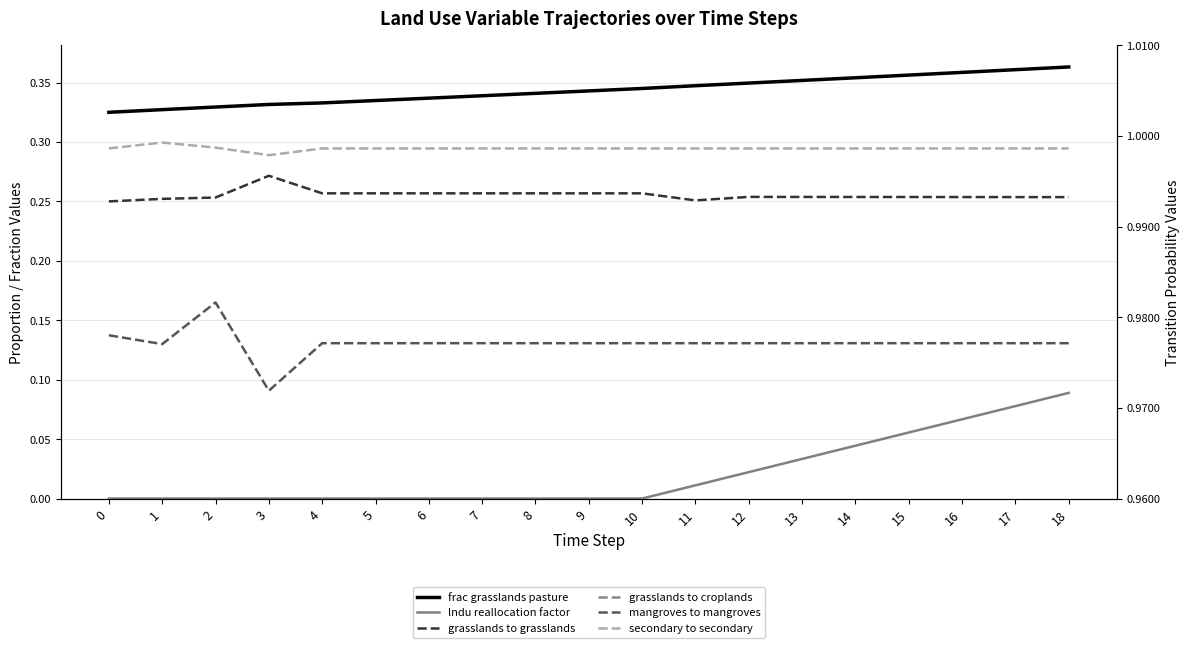

Does the chart display data point markers on the line(s)?

No